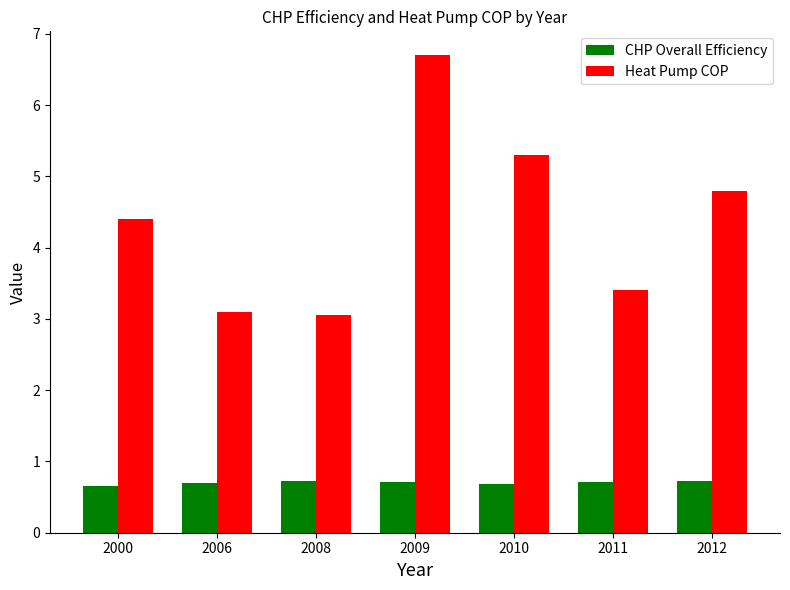

How many bars are there in each group?

2